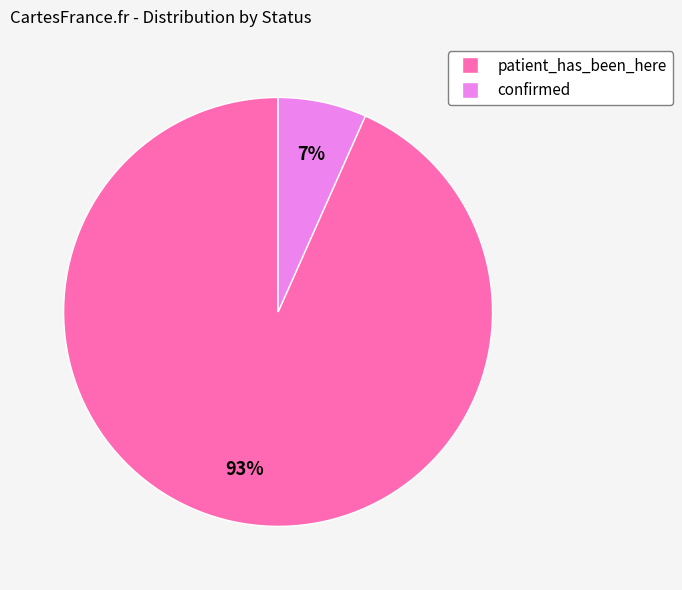

Do patient_has_been_here and confirmed together represent more than half of the pie?

Yes